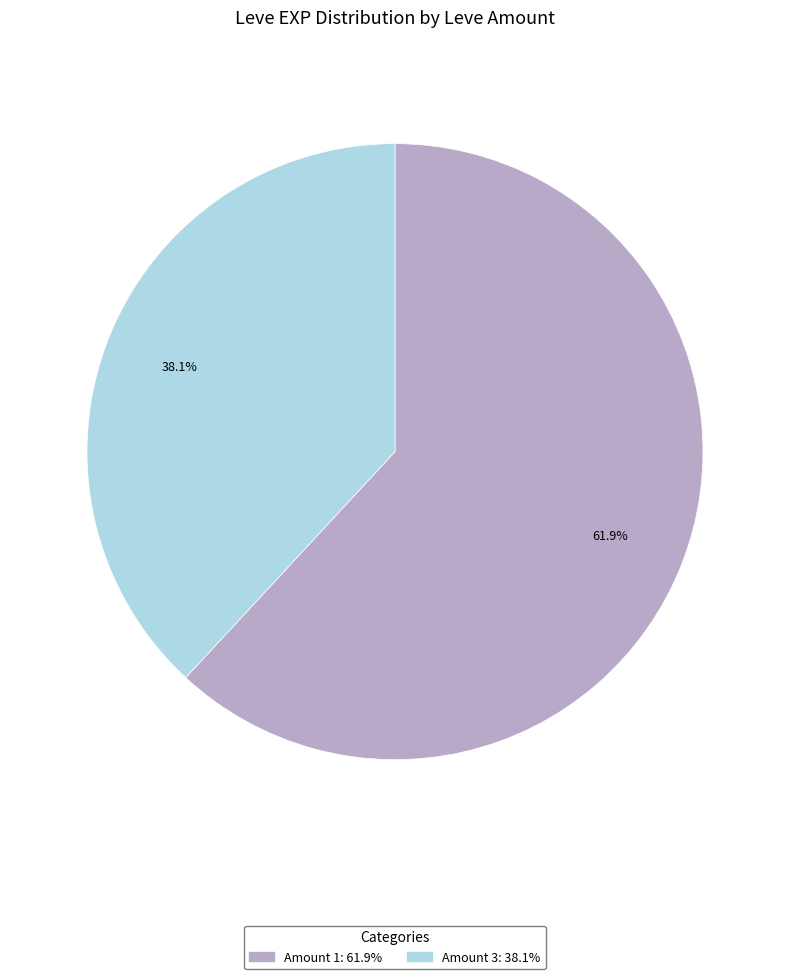

How many segments does this pie chart have?

2